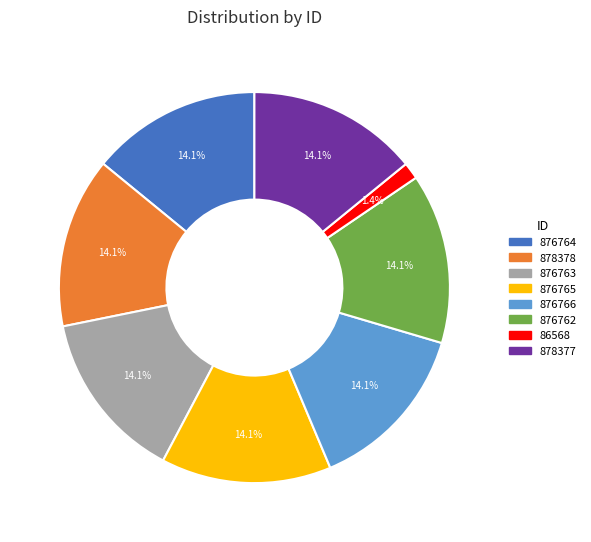

Approximately how many times larger is the value at 876765 compared to 878378?

1.0